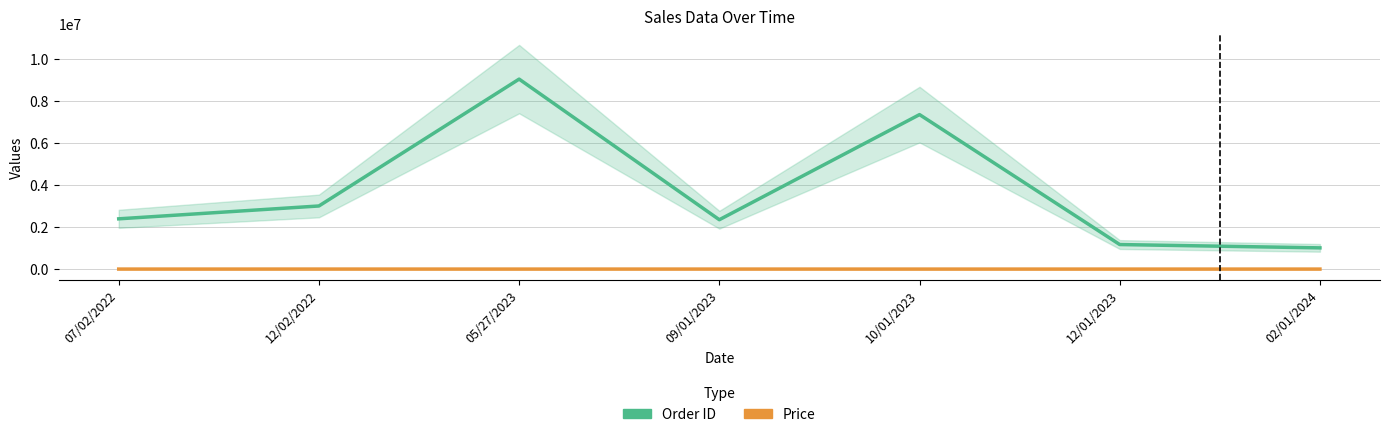

At how many categories does at least one series exceed 4418118?

2